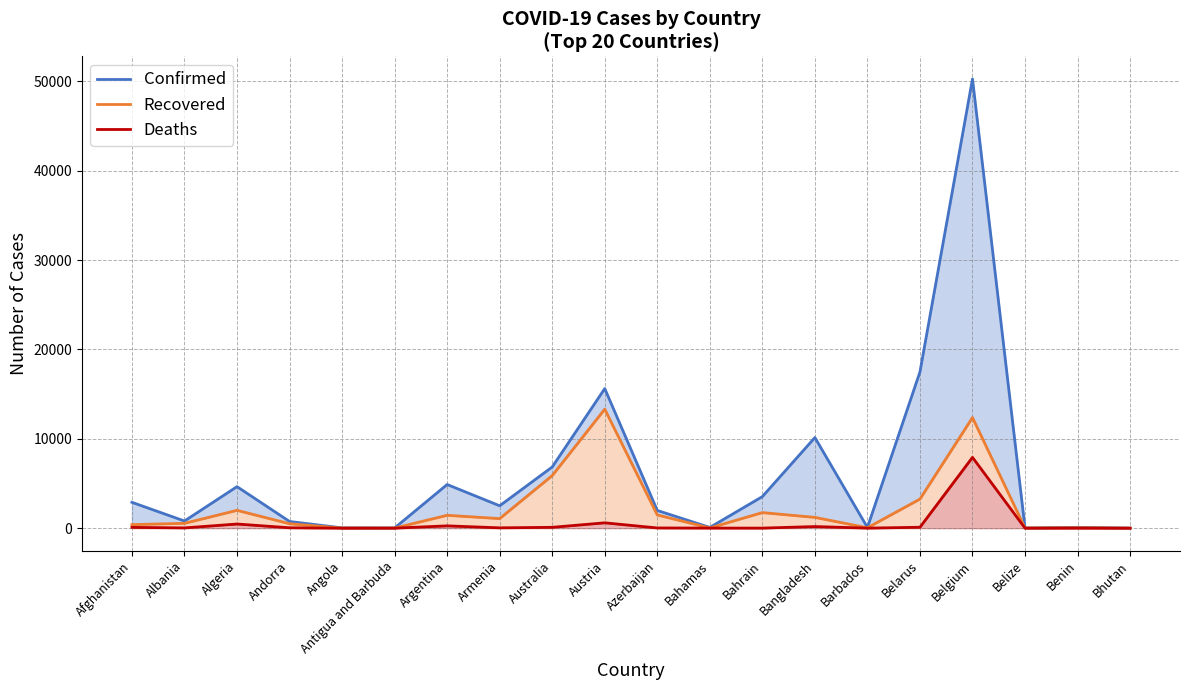

Reading left to right, transcribe all the data shown in this chart.

Confirmed: Afghanistan=2894	Albania=803	Algeria=4648	Andorra=750	Angola=35	Antigua and Barbuda=25	Argentina=4887	Armenia=2507	Australia=6847	Austria=15621	Azerbaijan=1984	Bahamas=83	Bahrain=3533	Bangladesh=10143	Barbados=82	Belarus=17489	Belgium=50267	Belize=18	Benin=96	Bhutan=7
Recovered: Afghanistan=397	Albania=543	Algeria=1998	Andorra=499	Angola=11	Antigua and Barbuda=15	Argentina=1442	Armenia=1071	Australia=5886	Austria=13316	Azerbaijan=1480	Bahamas=25	Bahrain=1744	Bangladesh=1209	Barbados=46	Belarus=3259	Belgium=12378	Belize=14	Benin=50	Bhutan=5
Deaths: Afghanistan=90	Albania=31	Algeria=465	Andorra=45	Angola=2	Antigua and Barbuda=3	Argentina=260	Armenia=39	Australia=96	Austria=600	Azerbaijan=26	Bahamas=11	Bahrain=8	Bangladesh=182	Barbados=7	Belarus=103	Belgium=7924	Belize=2	Benin=2	Bhutan=0